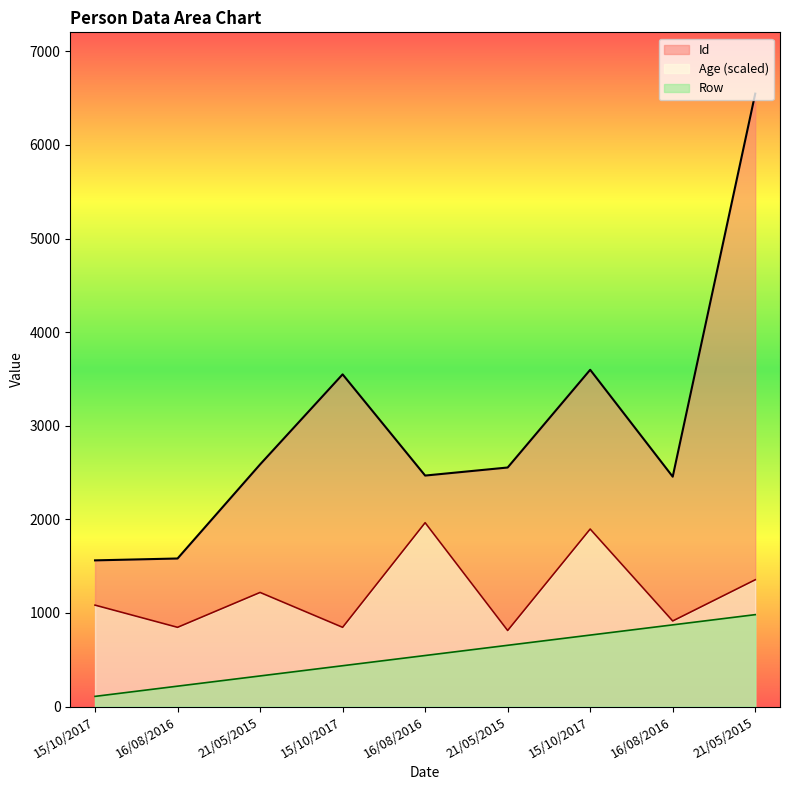

How many values in the Row series exceed 545?

5